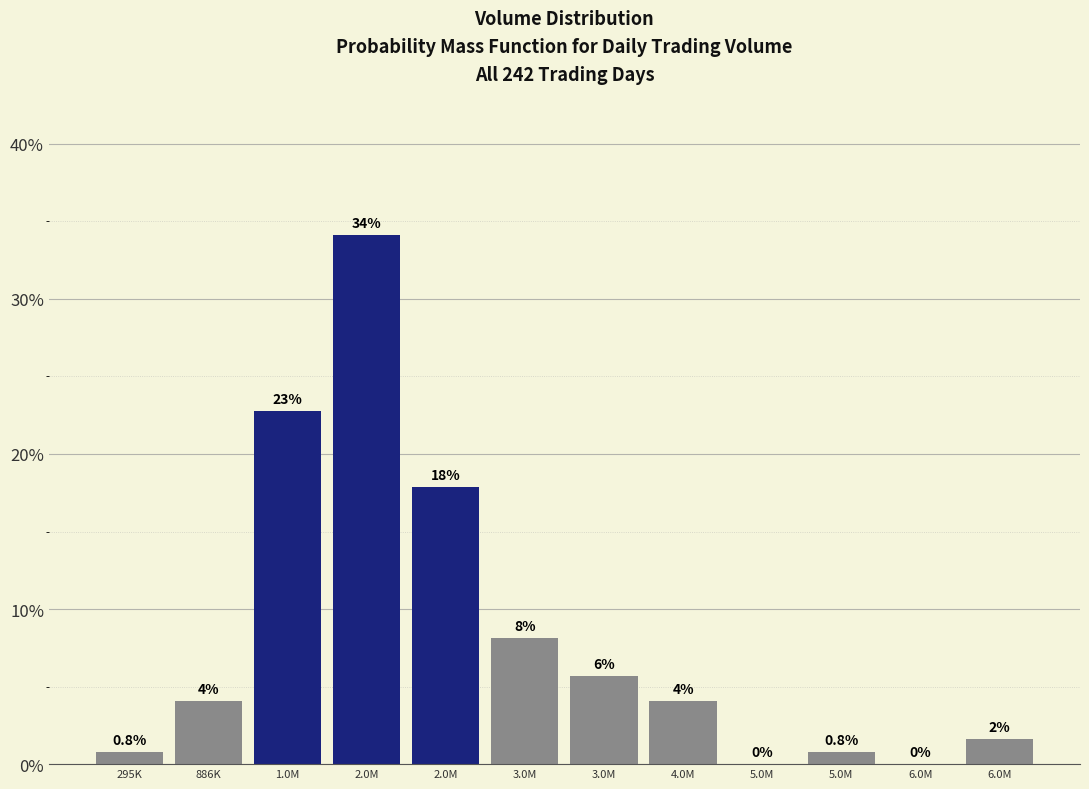

Are the bars horizontal?

No